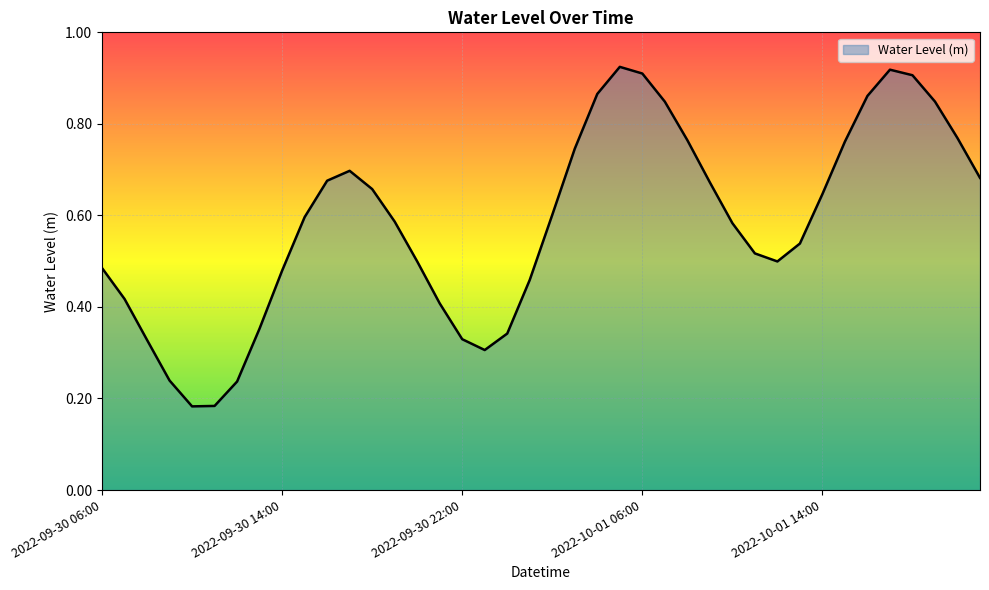

How many lines are shown in the chart?

1